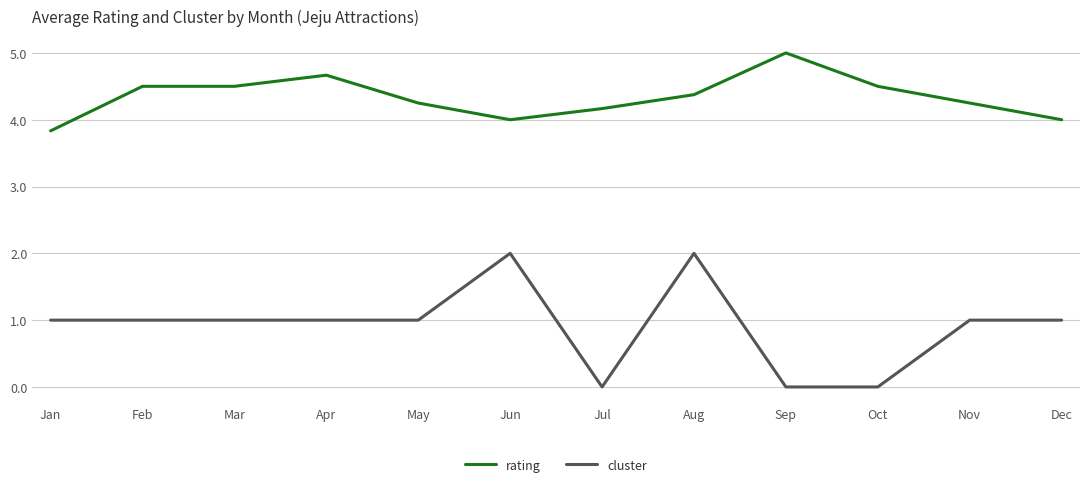

What is the difference between the cluster values at May and Sep?

1.0